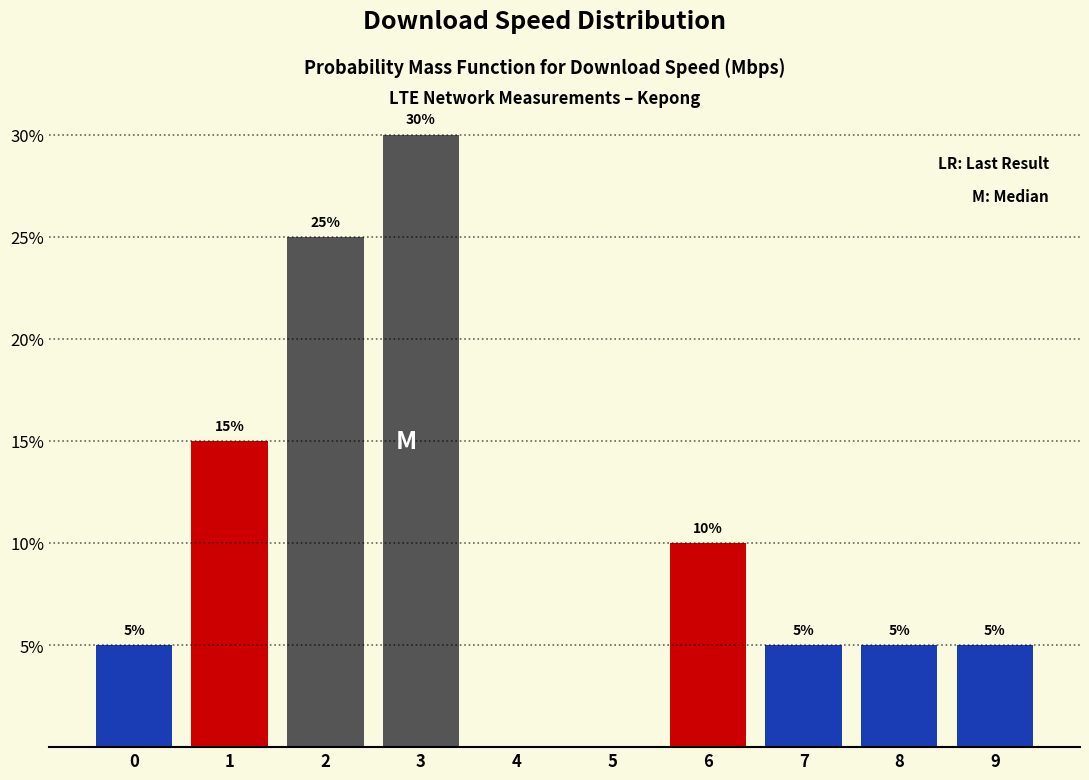

Reading right to left, extract all data points from this chart.

9=5	8=5	7=5	6=10	5=0	4=0	3=30	2=25	1=15	0=5